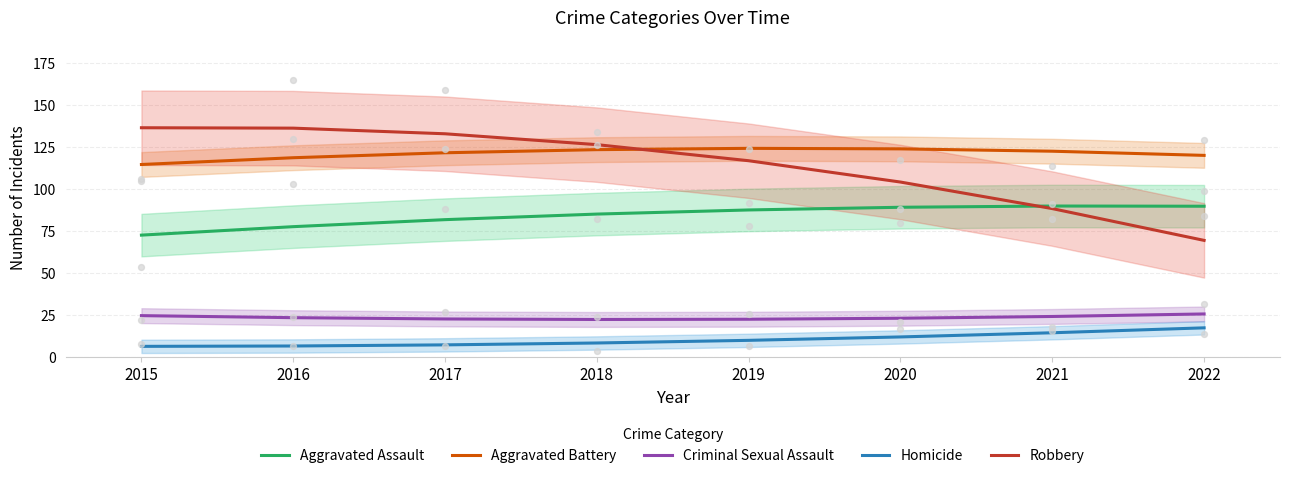

Which series has the largest Y range (max minus min)?

Robbery